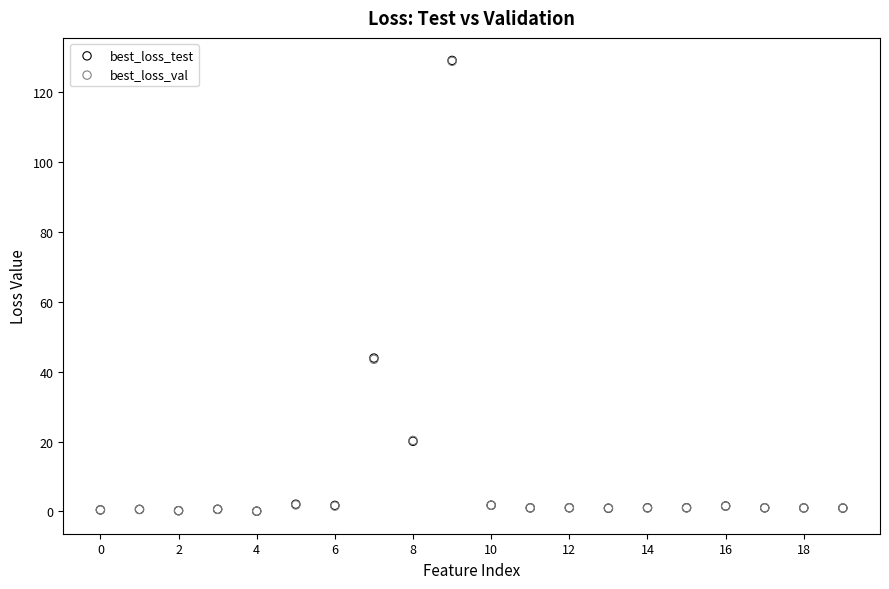

What are all the series names shown in the legend?

best_loss_test, best_loss_val